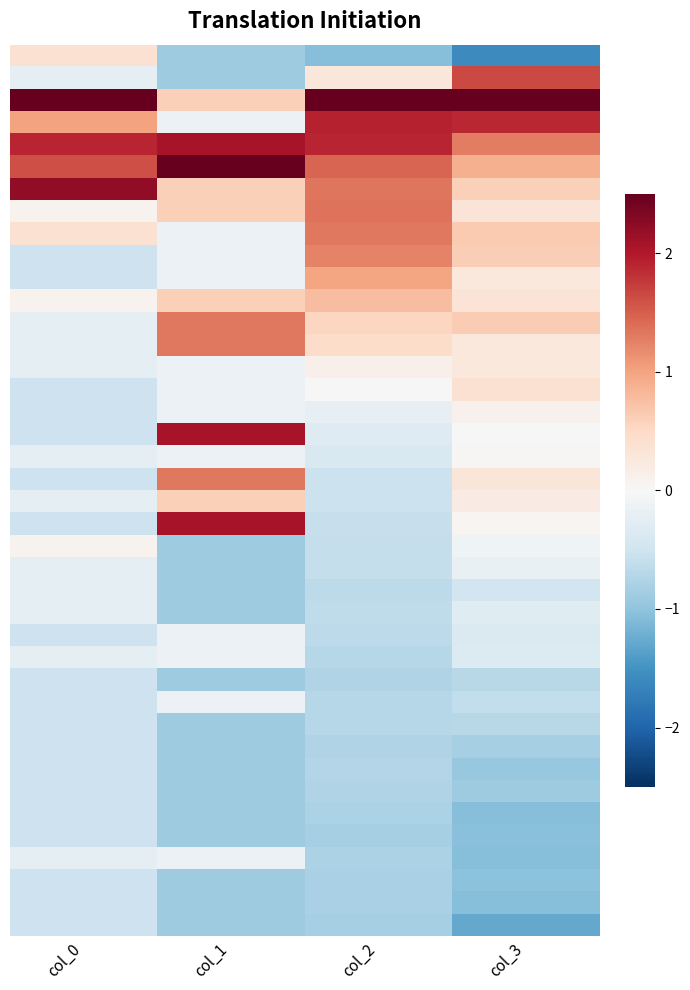

At which category does the chart reach its peak across all series?

col_0